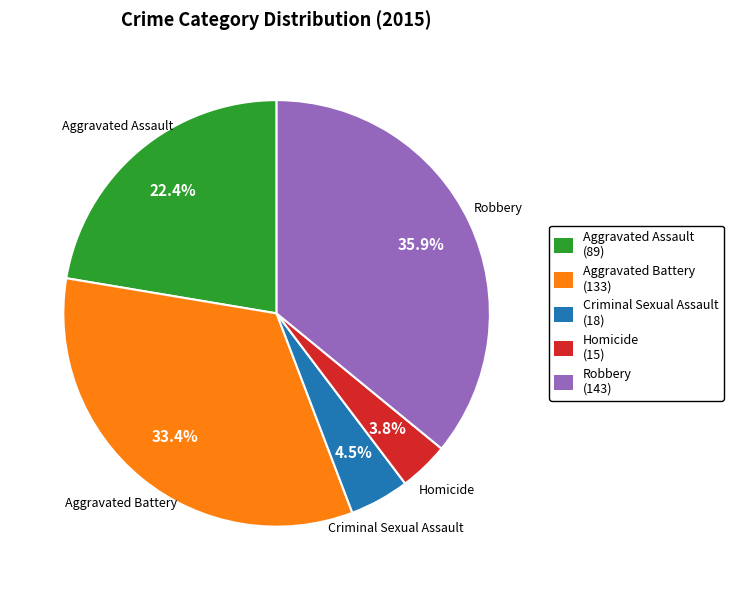

True or false: Aggravated Battery accounts for 33% of the total.

True